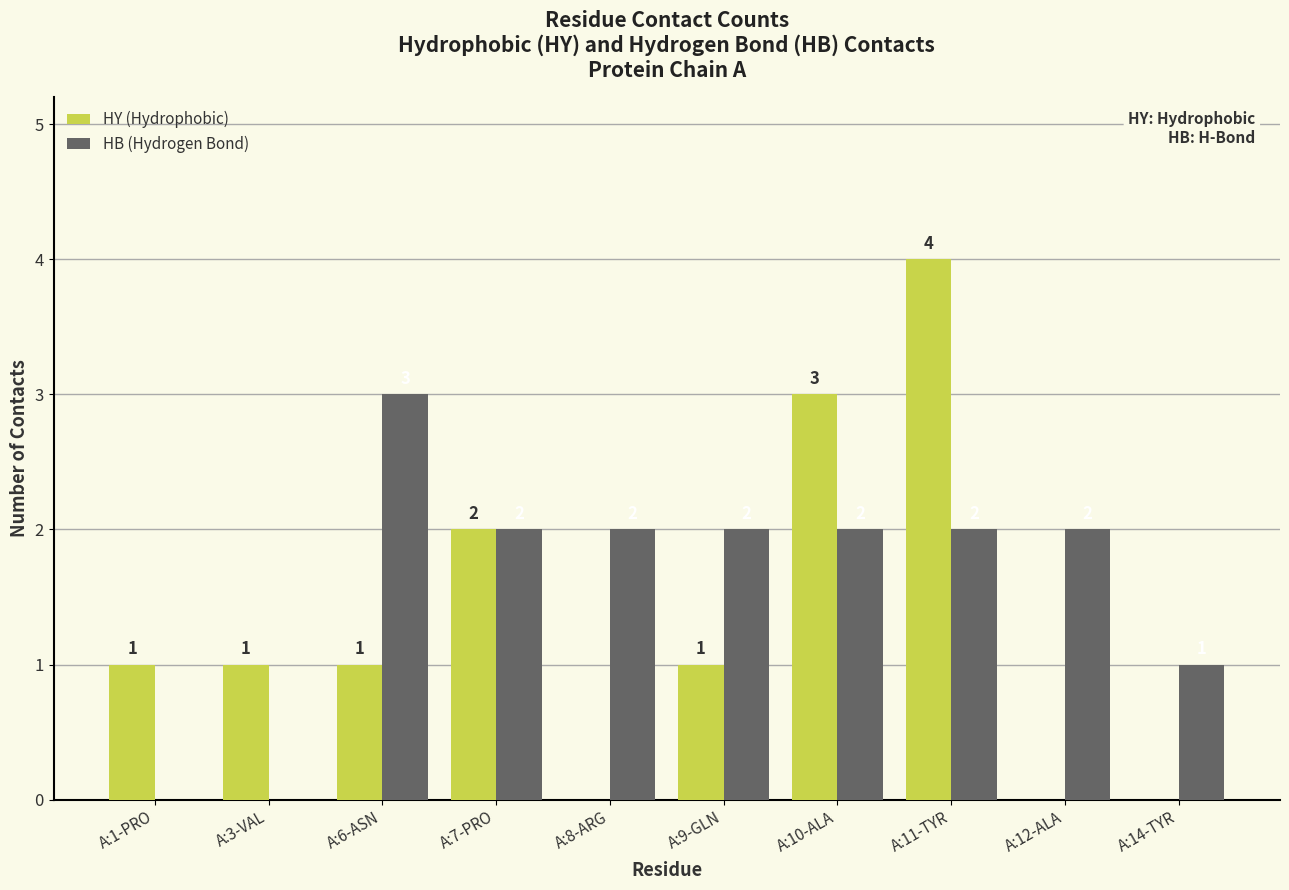

Where does the HB (Hydrogen Bond) series first go above 2?

A:6-ASN